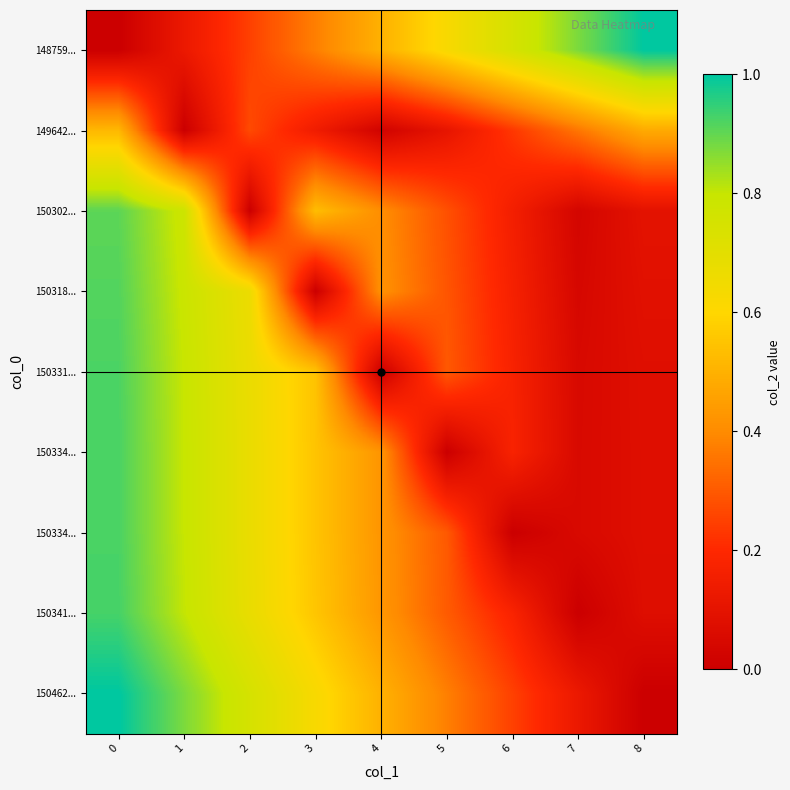

Reading left to right, what are all the values shown in this chart?

row_0: 0=0.0	1=0.1	2=0.2	3=0.4	4=0.5	5=0.6	6=0.7	7=0.9	8=1.0
row_1: 0=0.5	1=0.0	2=0.3	3=0.1	4=0.0	5=0.1	6=0.2	7=0.4	8=0.5
row_2: 0=0.9	1=0.8	2=0.0	3=0.5	4=0.4	5=0.3	6=0.2	7=0.0	8=0.1
row_3: 0=0.9	1=0.8	2=0.7	3=0.0	4=0.4	5=0.3	6=0.2	7=0.0	8=0.1
row_4: 0=0.9	1=0.8	2=0.7	3=0.5	4=0.0	5=0.3	6=0.2	7=0.0	8=0.1
row_5: 0=0.9	1=0.8	2=0.7	3=0.5	4=0.4	5=0.0	6=0.2	7=0.0	8=0.1
row_6: 0=0.9	1=0.8	2=0.7	3=0.5	4=0.4	5=0.3	6=0.0	7=0.0	8=0.1
row_7: 0=0.9	1=0.8	2=0.7	3=0.6	4=0.4	5=0.3	6=0.2	7=0.0	8=0.1
row_8: 0=1.0	1=0.9	2=0.8	3=0.6	4=0.5	5=0.4	6=0.3	7=0.1	8=0.0